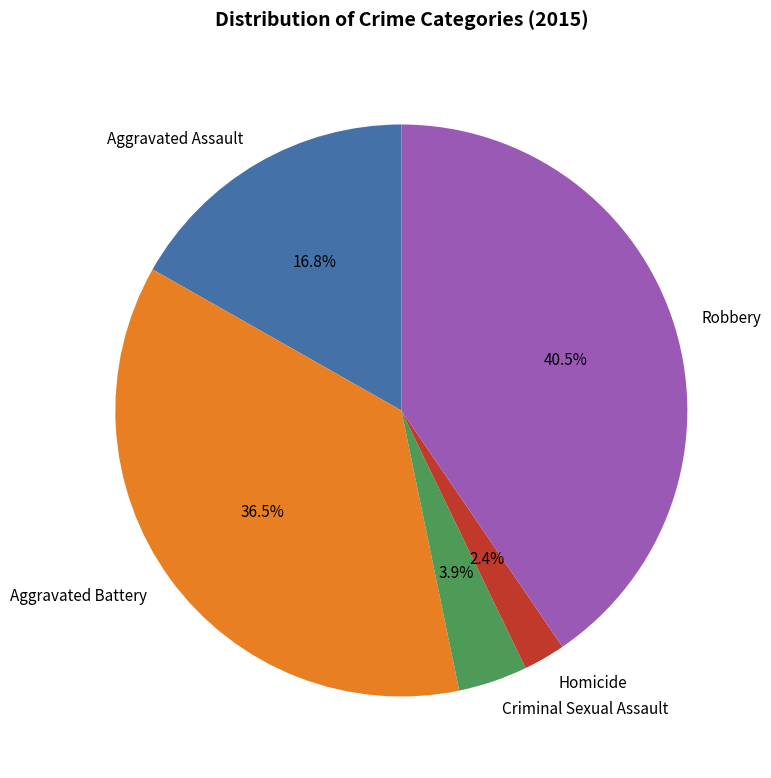

Rank the categories by value from lowest to highest.

Homicide, Criminal Sexual Assault, Aggravated Assault, Aggravated Battery, Robbery